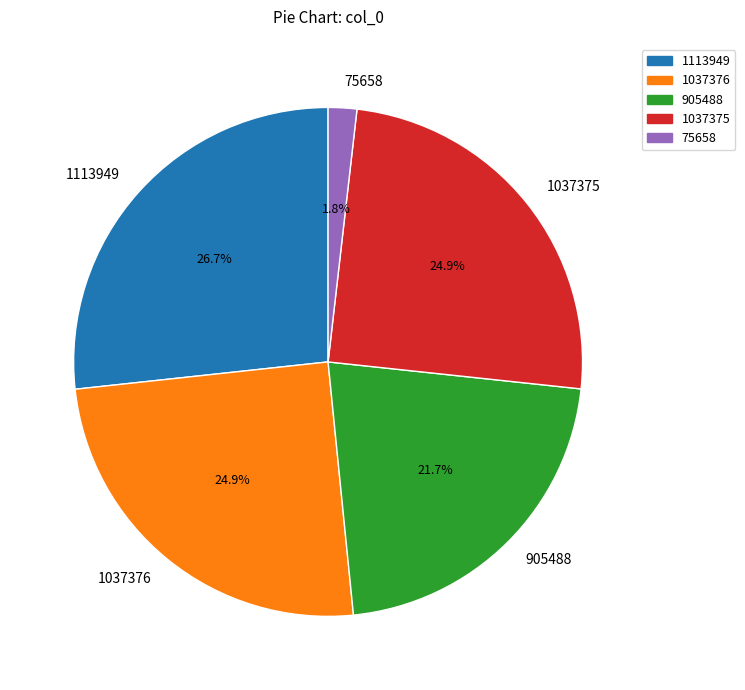

Which has a higher value, 1113949 or 1037375?

1113949